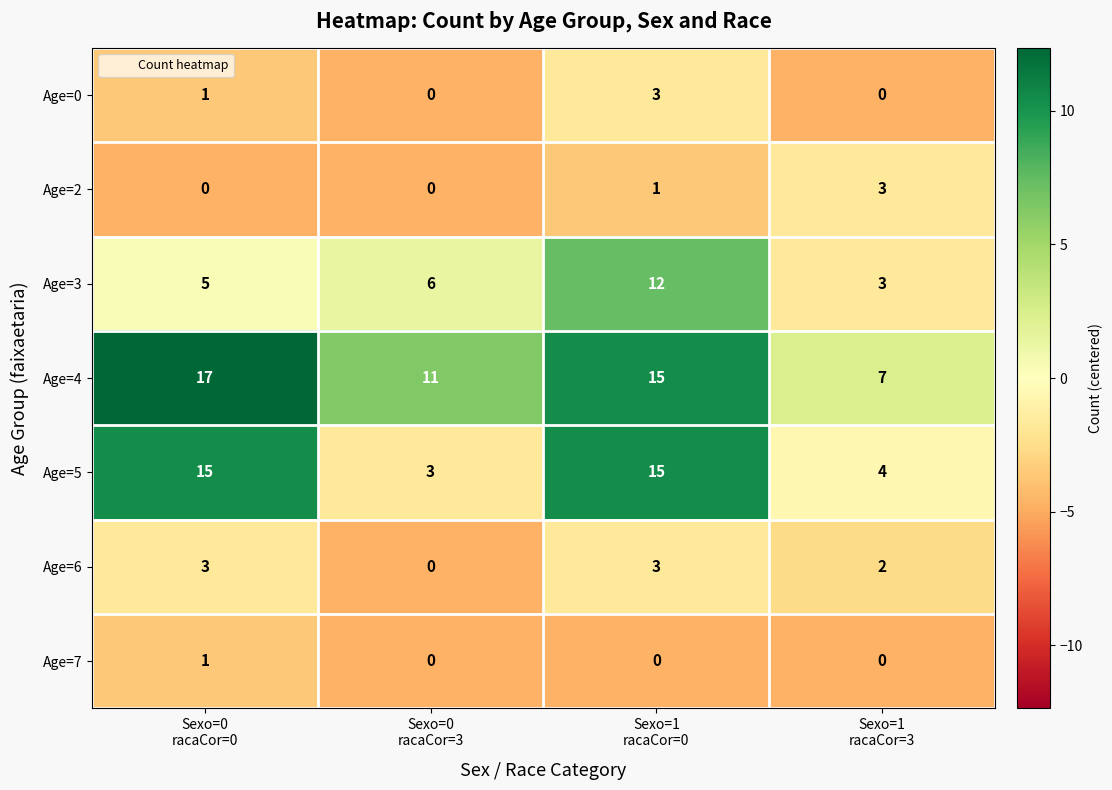

At which category is the sum across all series the highest?

Sexo=1
racaCor=0